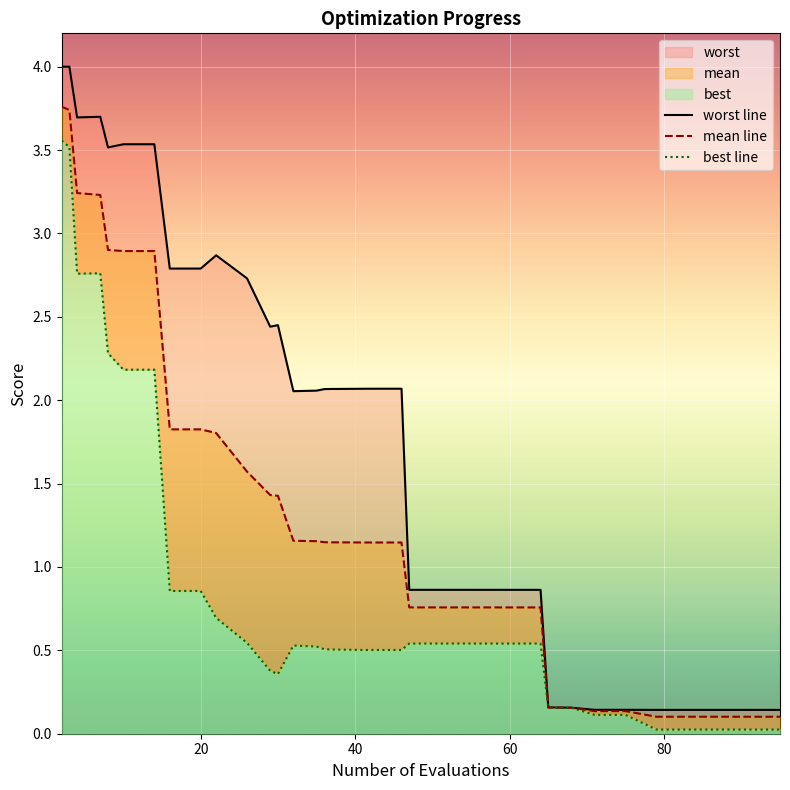

What are all the series names shown in the legend?

mean, best, worst